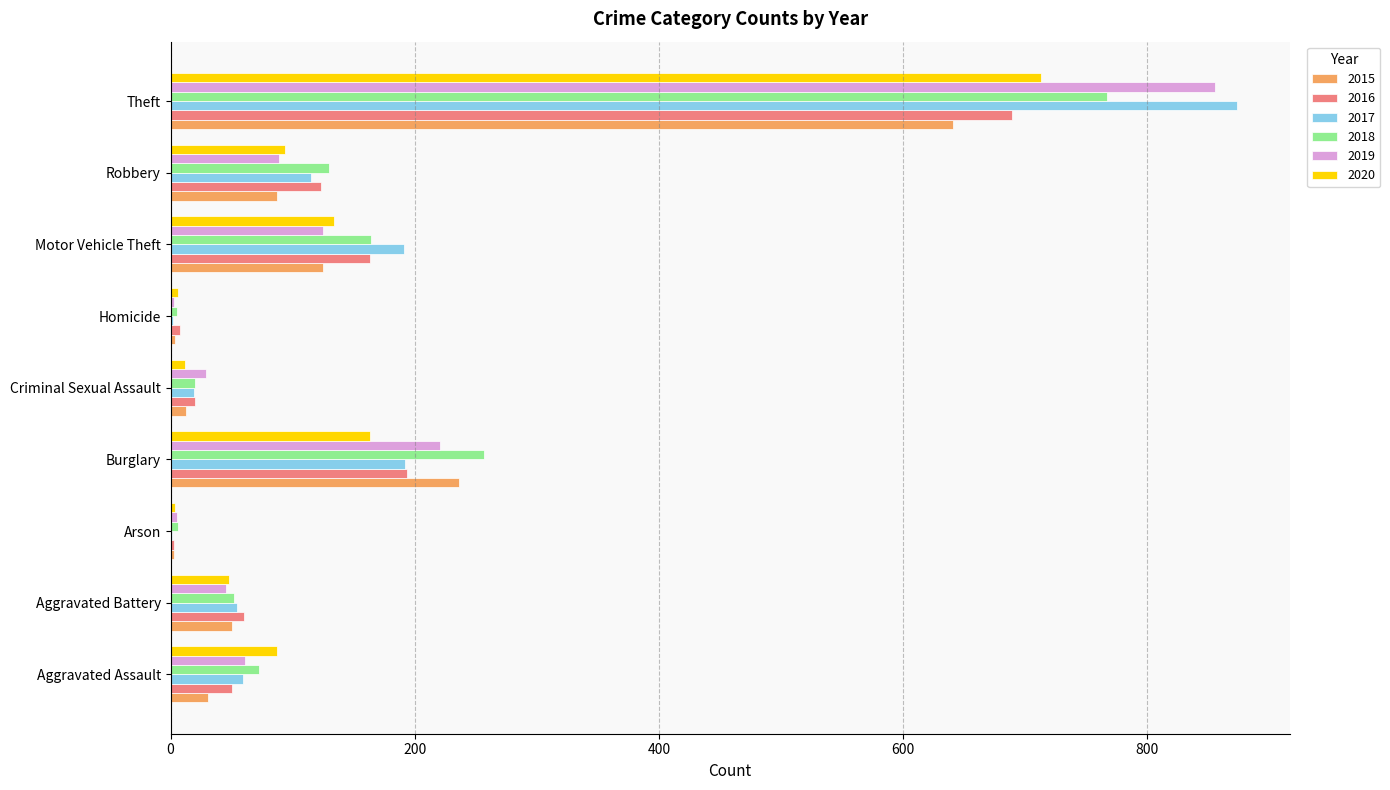

How many categories are shown in the chart?

9